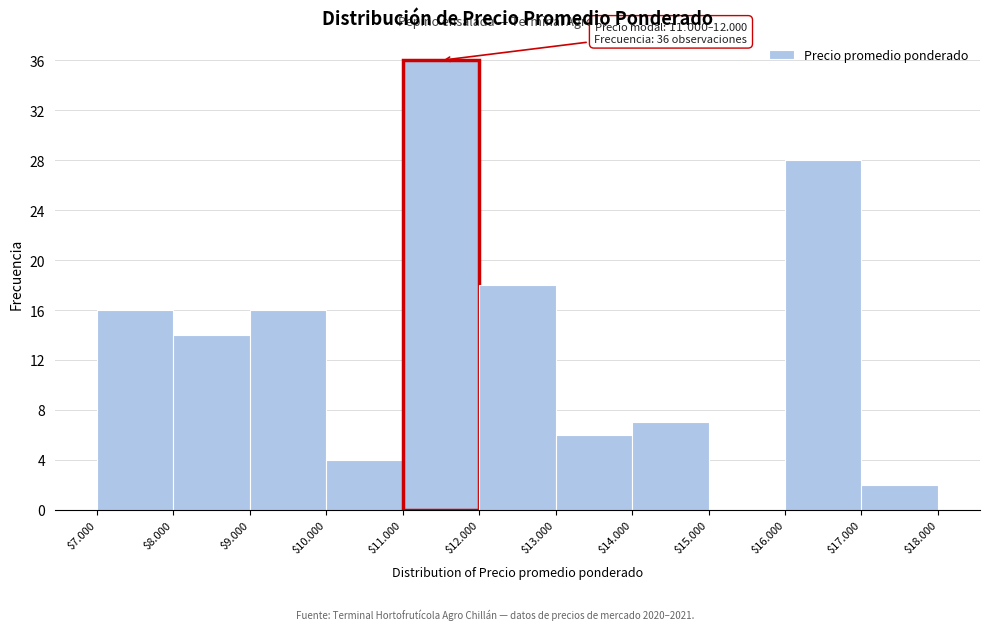

Which label corresponds to the largest value in the chart?

$11.000